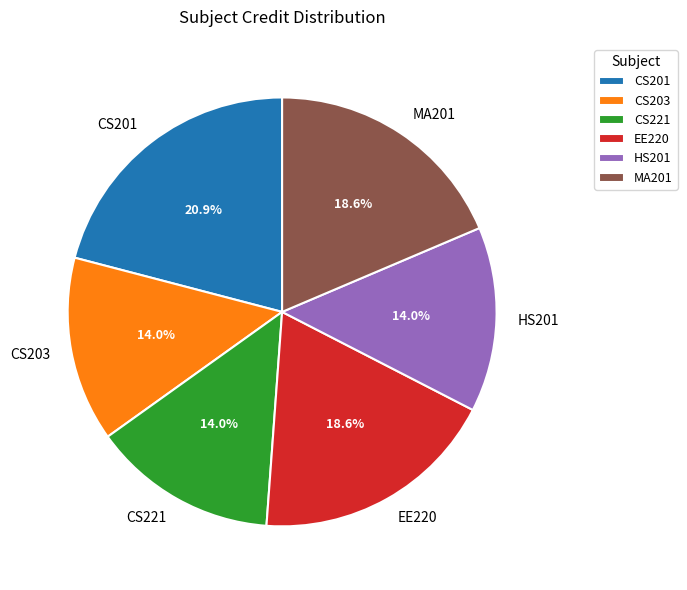

Between EE220 and CS201, which is larger?

CS201